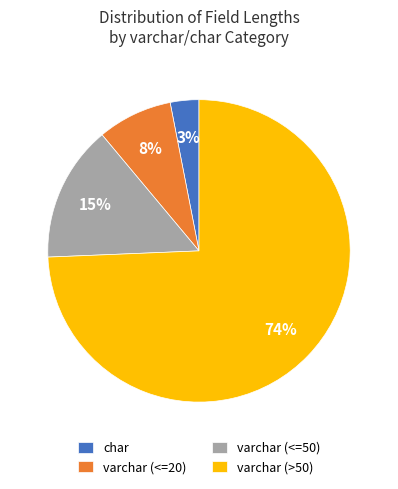

Which has a higher value, varchar (<=50) or varchar (>50)?

varchar (>50)